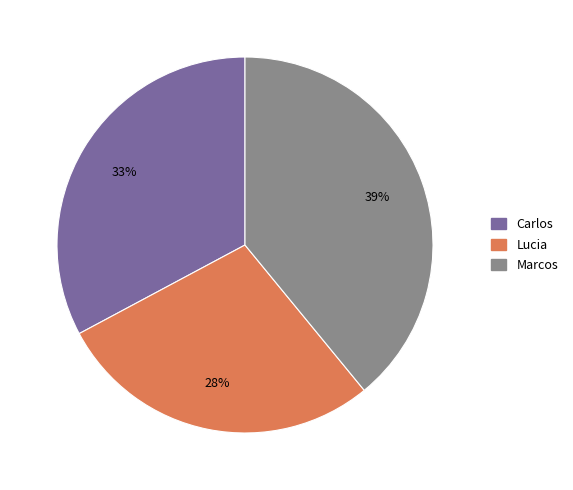

The Carlos slice represents 44% of the pie. True or false?

False